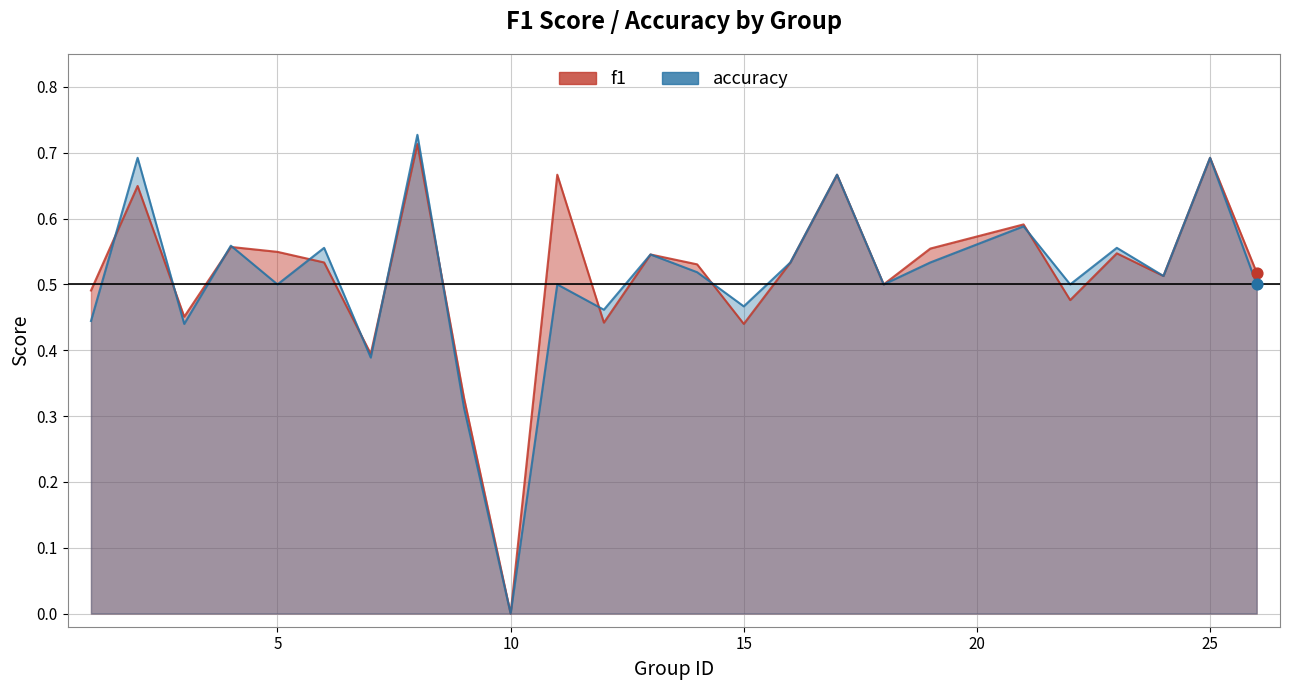

Which series contains the highest Y value?

accuracy